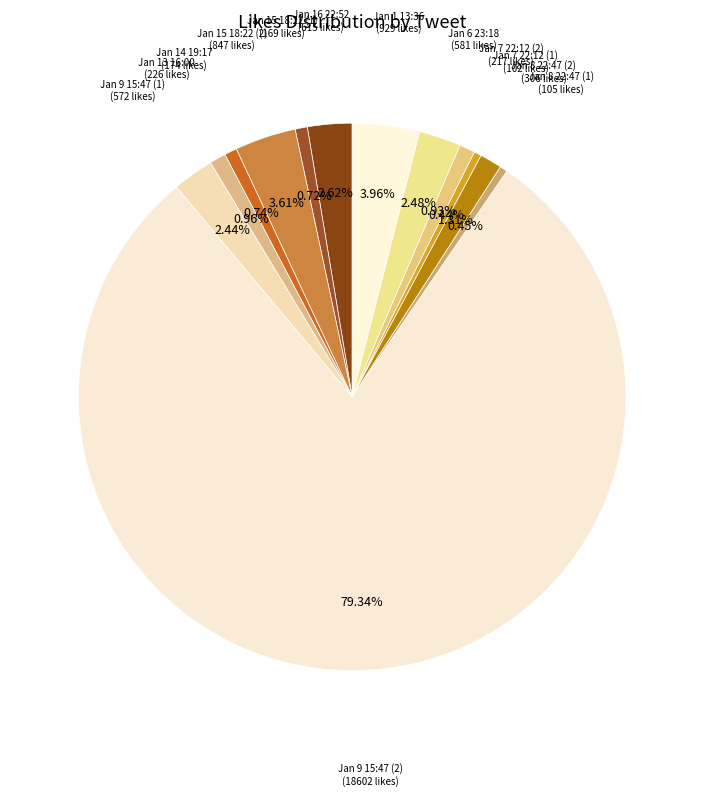

How many segments does this pie chart have?

13